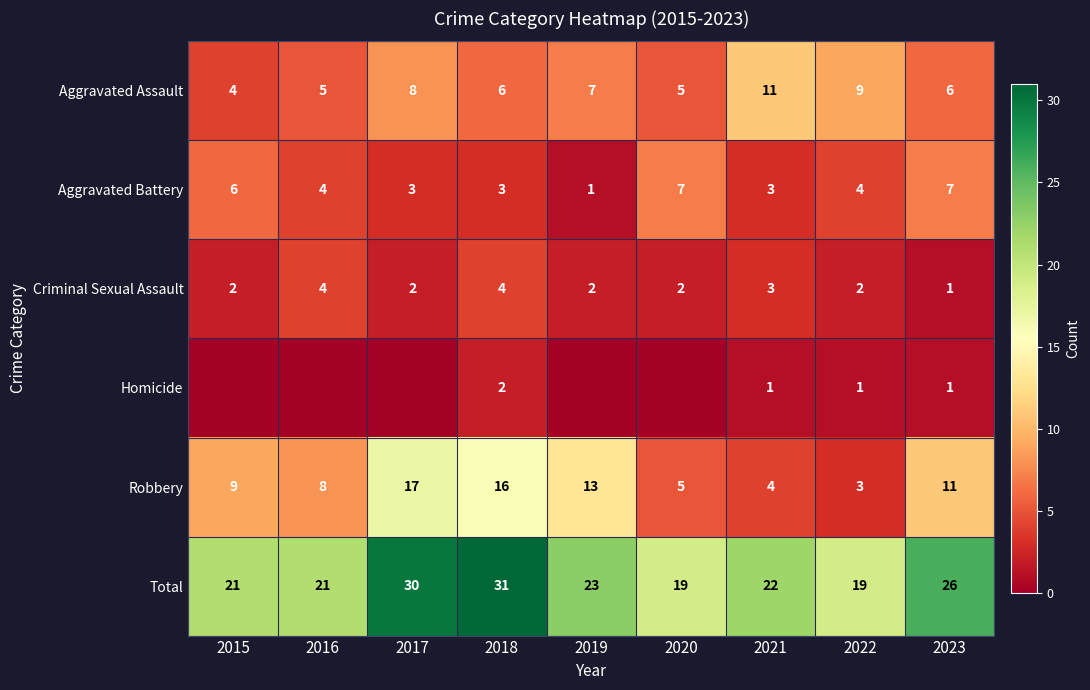

Which category has the highest value in the Total series?

2018